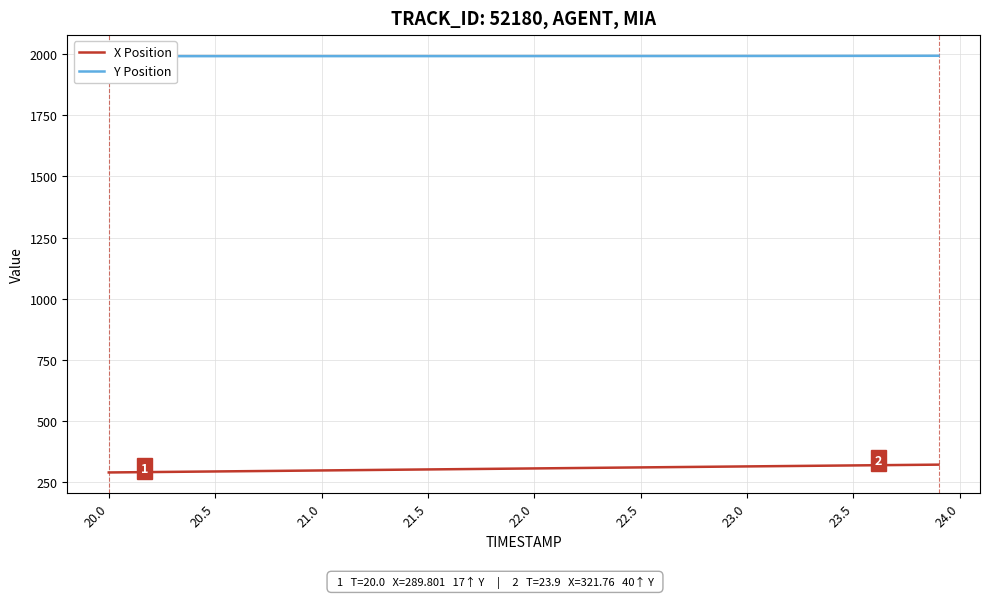

What is the highest value of the X Position series?

321.8